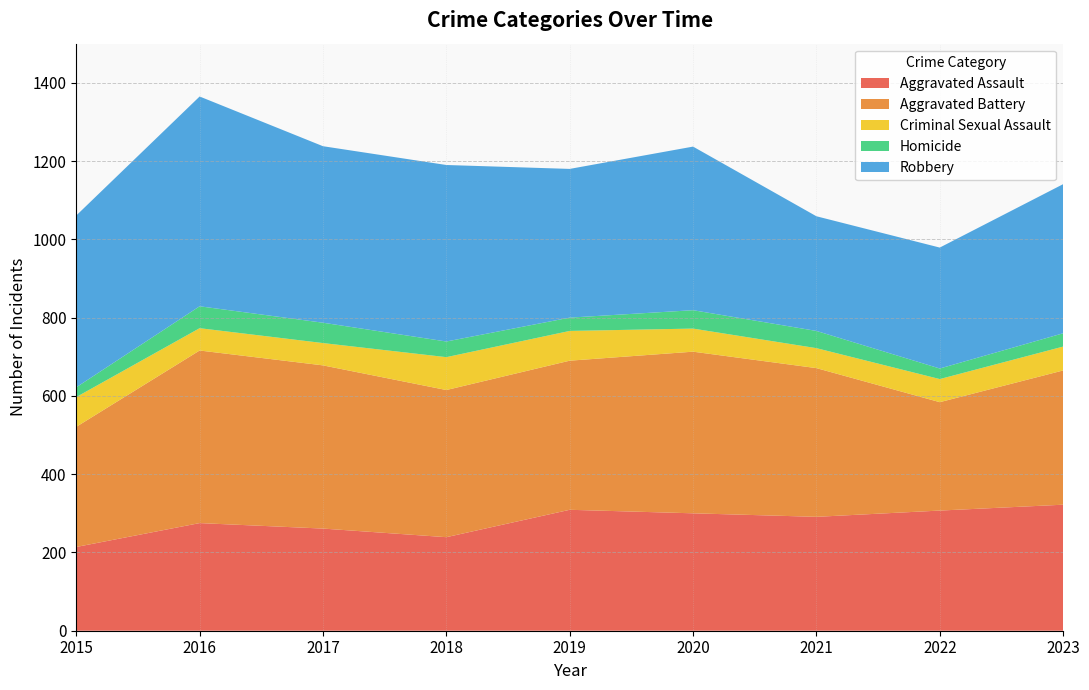

Reading left to right, what are all the values shown in this chart?

Aggravated Assault: 2015=214	2016=275	2017=261	2018=239	2019=309	2020=300	2021=291	2022=307	2023=322
Aggravated Battery: 2015=307	2016=441	2017=417	2018=376	2019=381	2020=413	2021=380	2022=277	2023=343
Criminal Sexual Assault: 2015=76	2016=57	2017=57	2018=84	2019=76	2020=59	2021=51	2022=59	2023=61
Homicide: 2015=25	2016=56	2017=52	2018=40	2019=34	2020=47	2021=44	2022=27	2023=34
Robbery: 2015=439	2016=536	2017=451	2018=451	2019=380	2020=418	2021=293	2022=309	2023=381